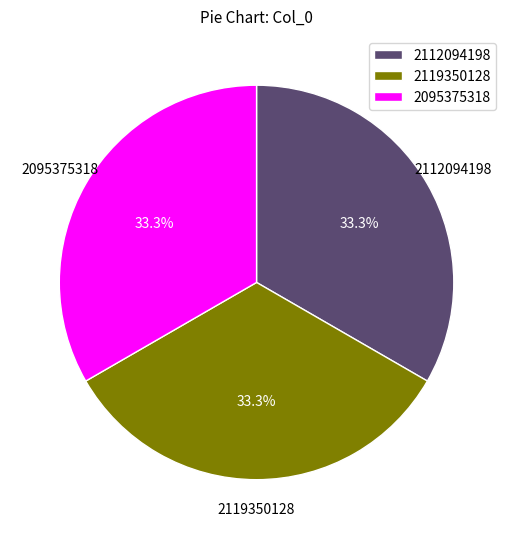

How many slices are in this pie chart?

3